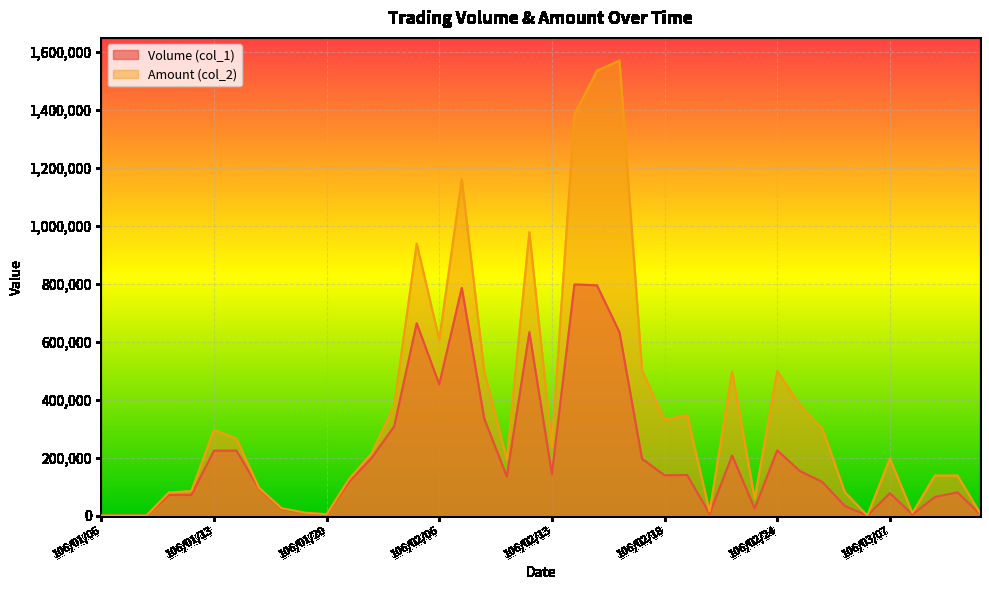

Rank the series at 106/02/03 from highest to lowest value.

Amount (col_2), Volume (col_1)